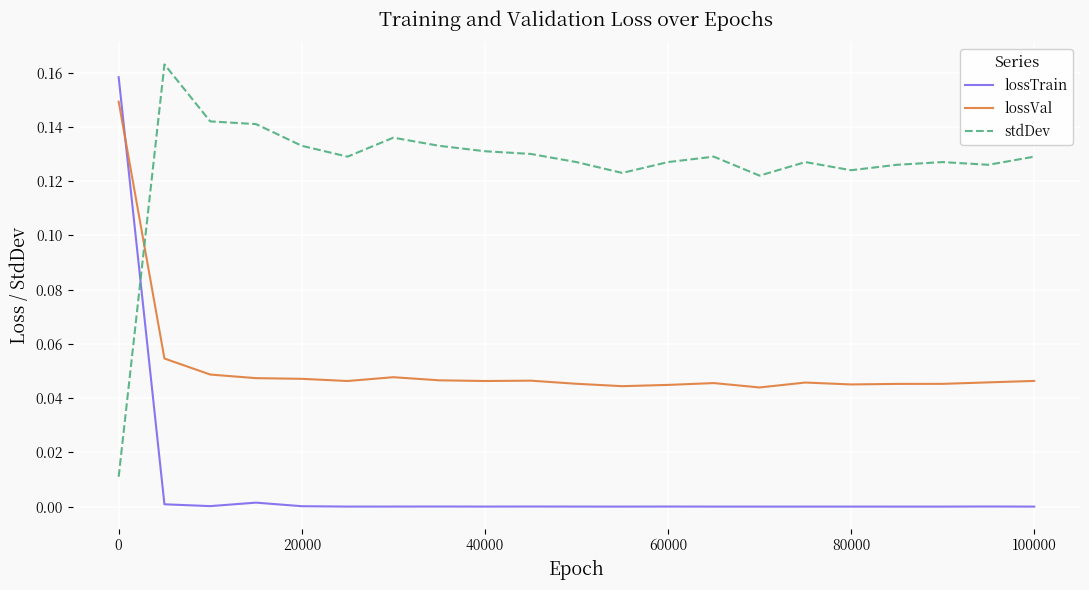

At how many categories does at least one series exceed 0?

21